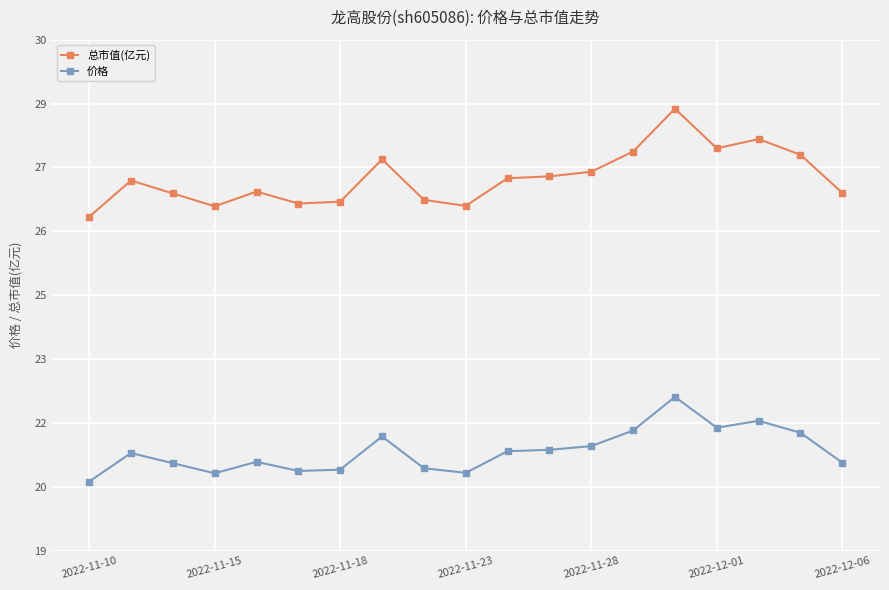

Is this an area chart (filled region under the line)?

No